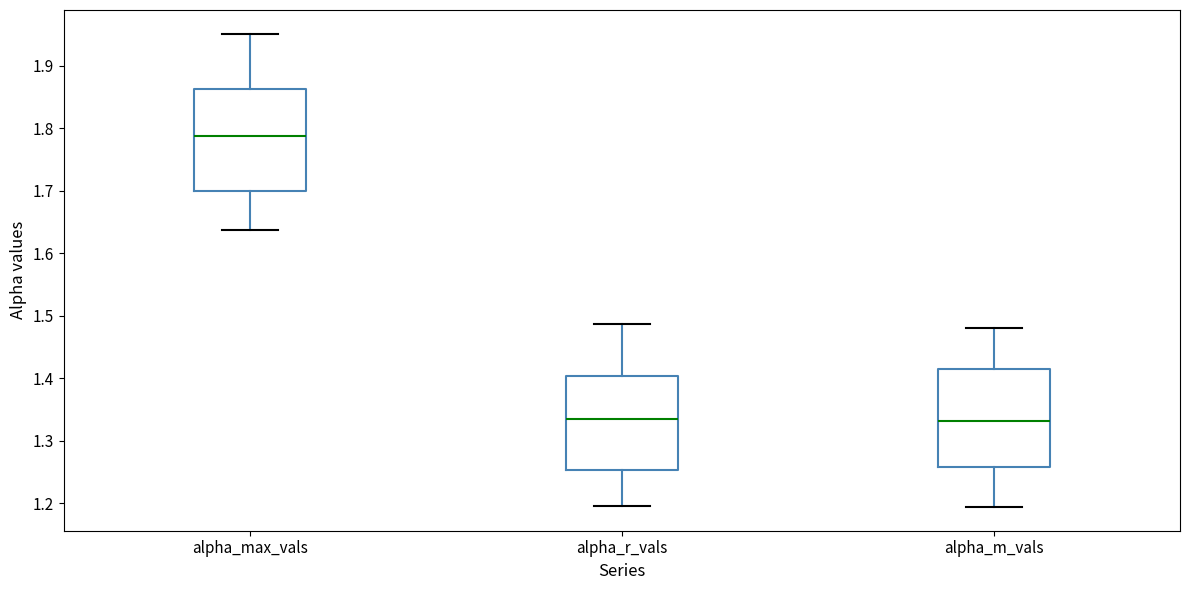

Where is the upper edge of the box for alpha_m_vals on the y-axis? The values are not printed on the chart, so give them approximately, as read against the axis.

1.42